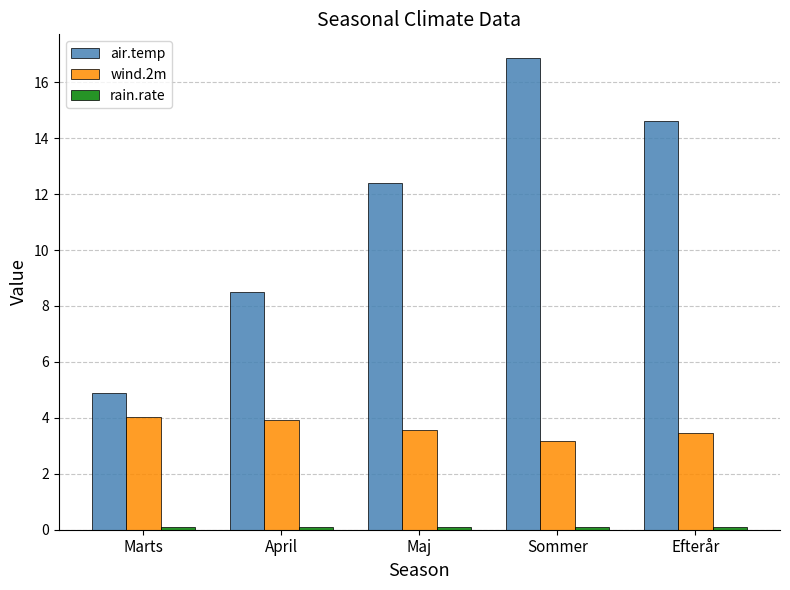

Count the number of data series in this chart.

3